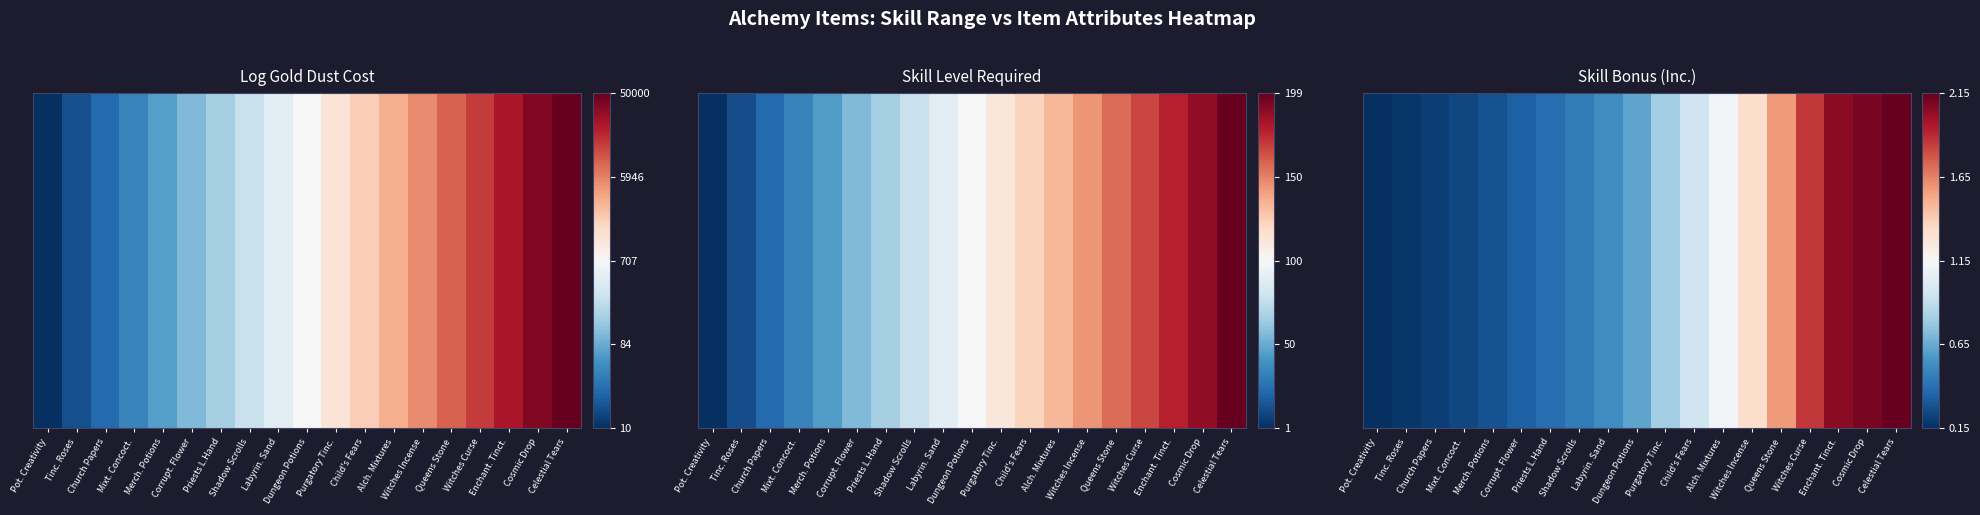

The value at Enchant. Tinct. is 0.5. True or false?

False